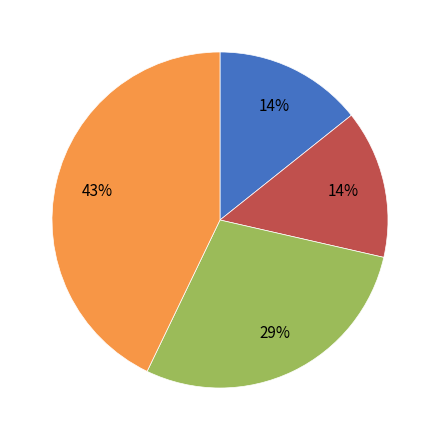

Is there a majority slice in this chart?

No